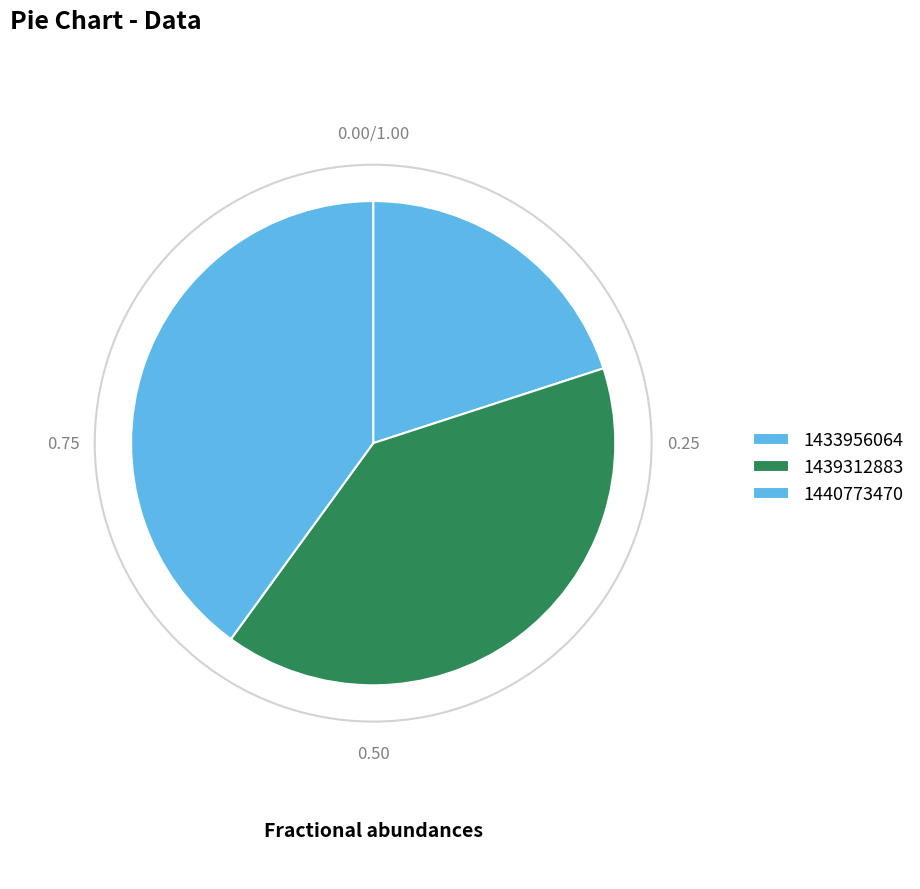

Which slice is the largest?

1439312883